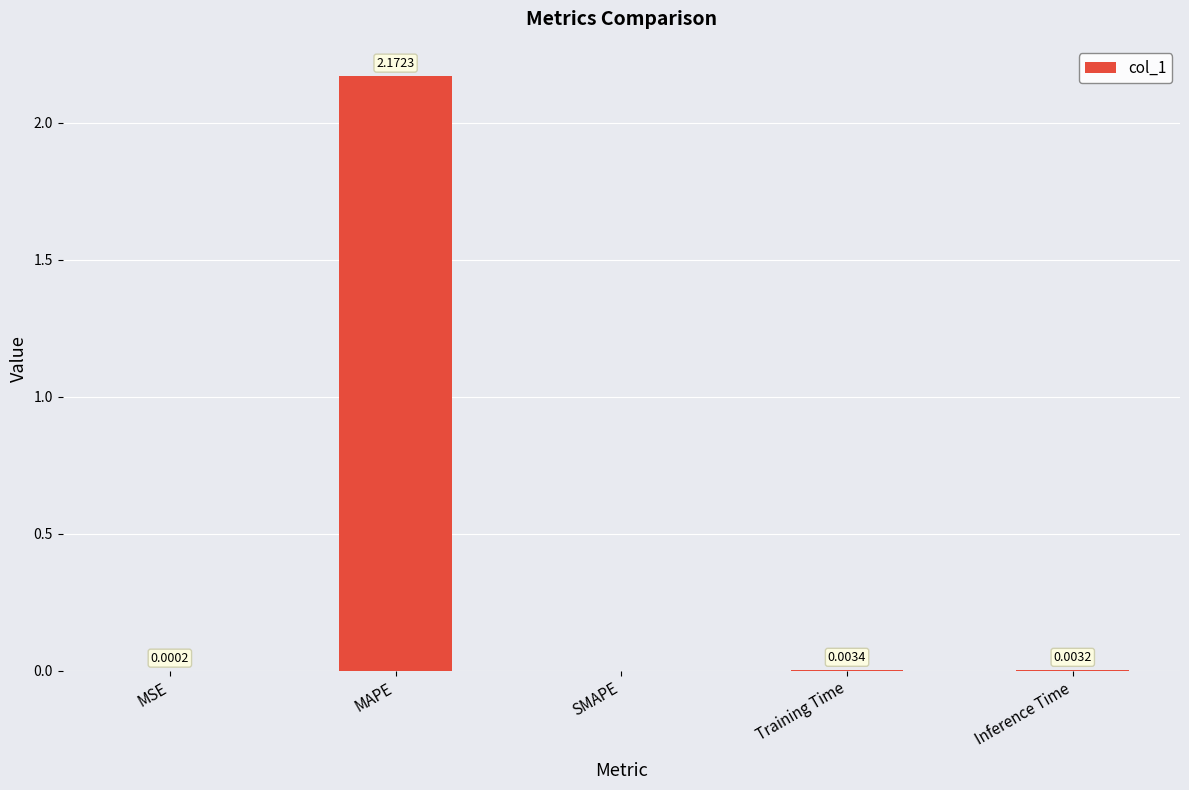

What is the change in value from MAPE to SMAPE?

-2.2